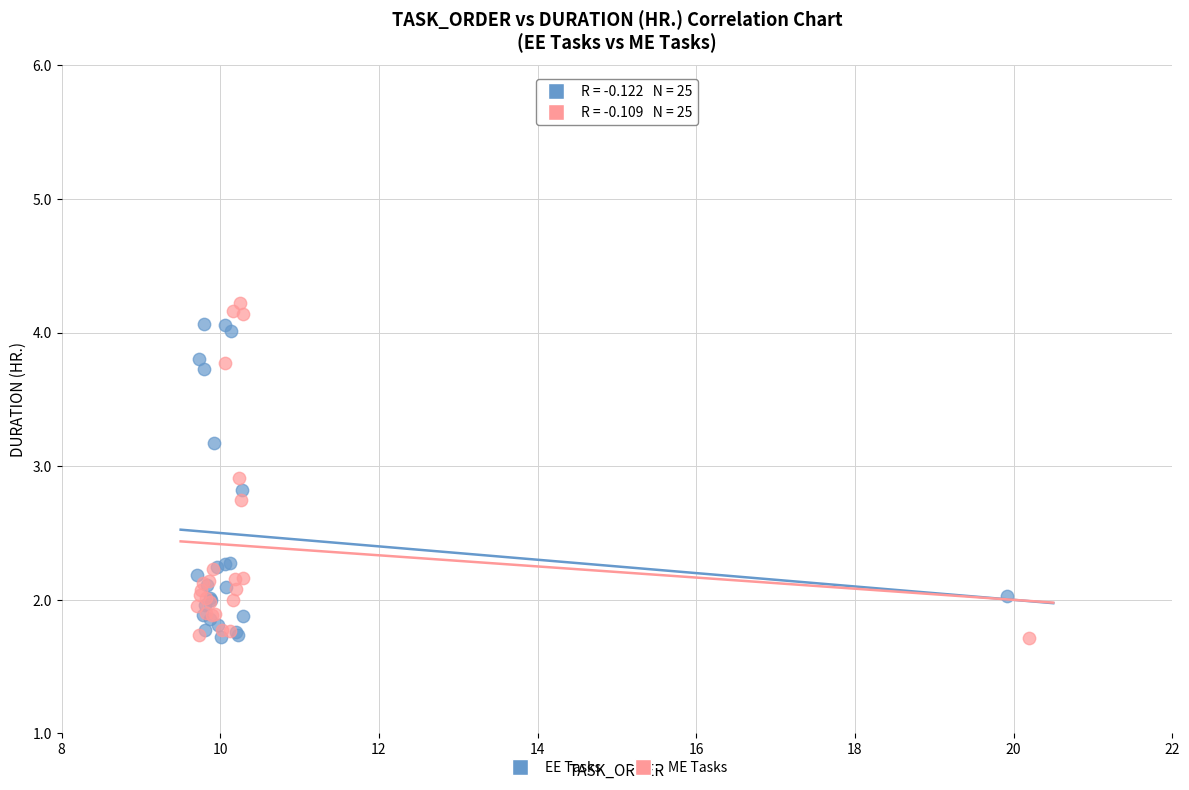

What are all the series names shown in the legend?

EE Tasks, ME Tasks